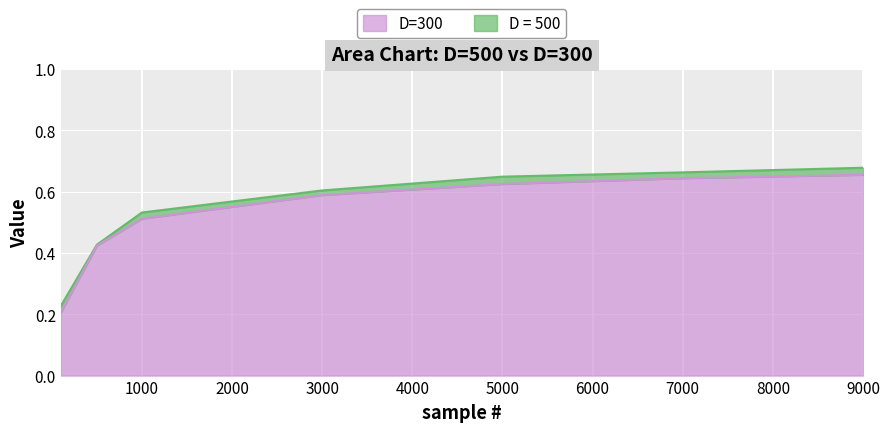

What is the approximate value of D = 500 at 9000?

0.7